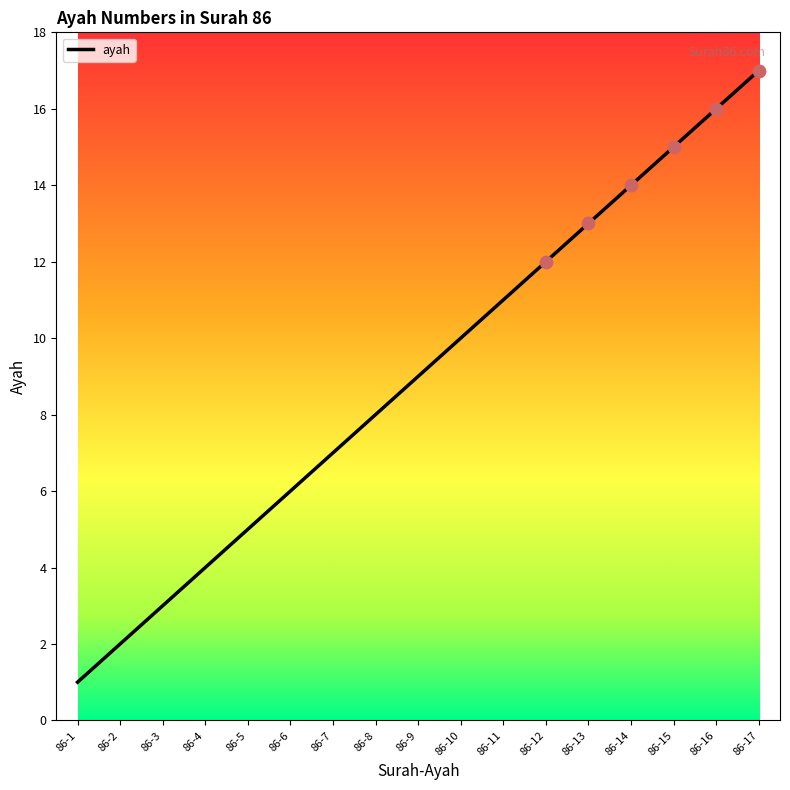

What is the change in value from 86-3 to 86-8?

+5